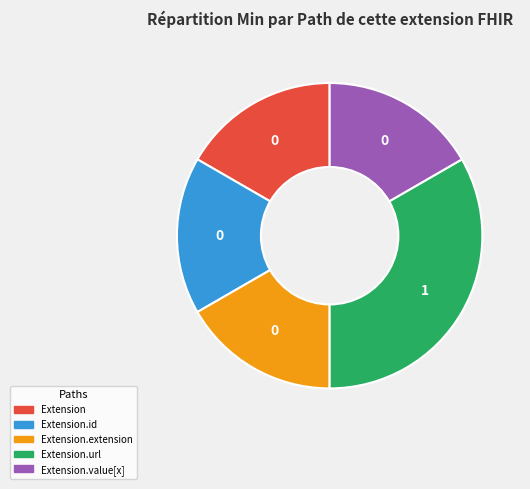

Which category has the biggest portion of the pie?

Extension.url